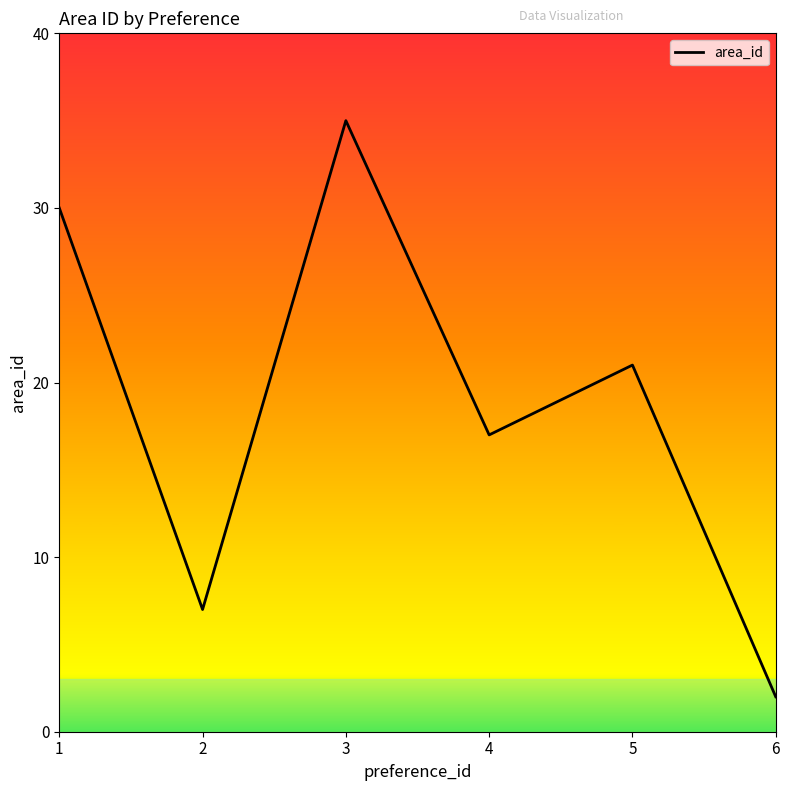

Reading left to right, transcribe all the data shown in this chart.

1=30	2=7	3=35	4=17	5=21	6=2